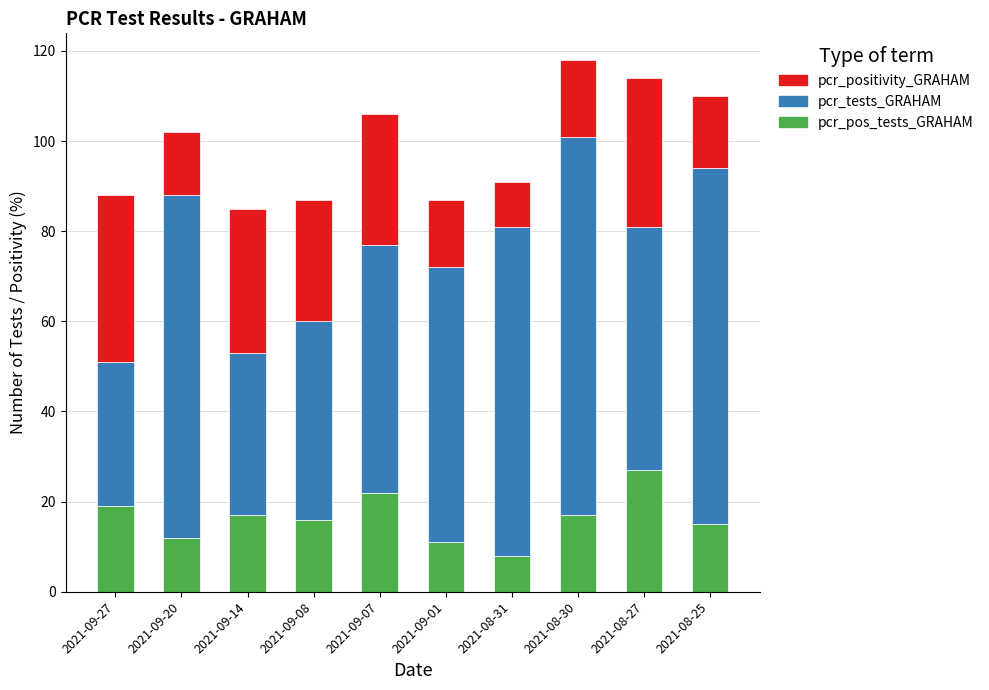

What is the difference between the second highest and second lowest values in the pcr_pos_tests_GRAHAM series?

11